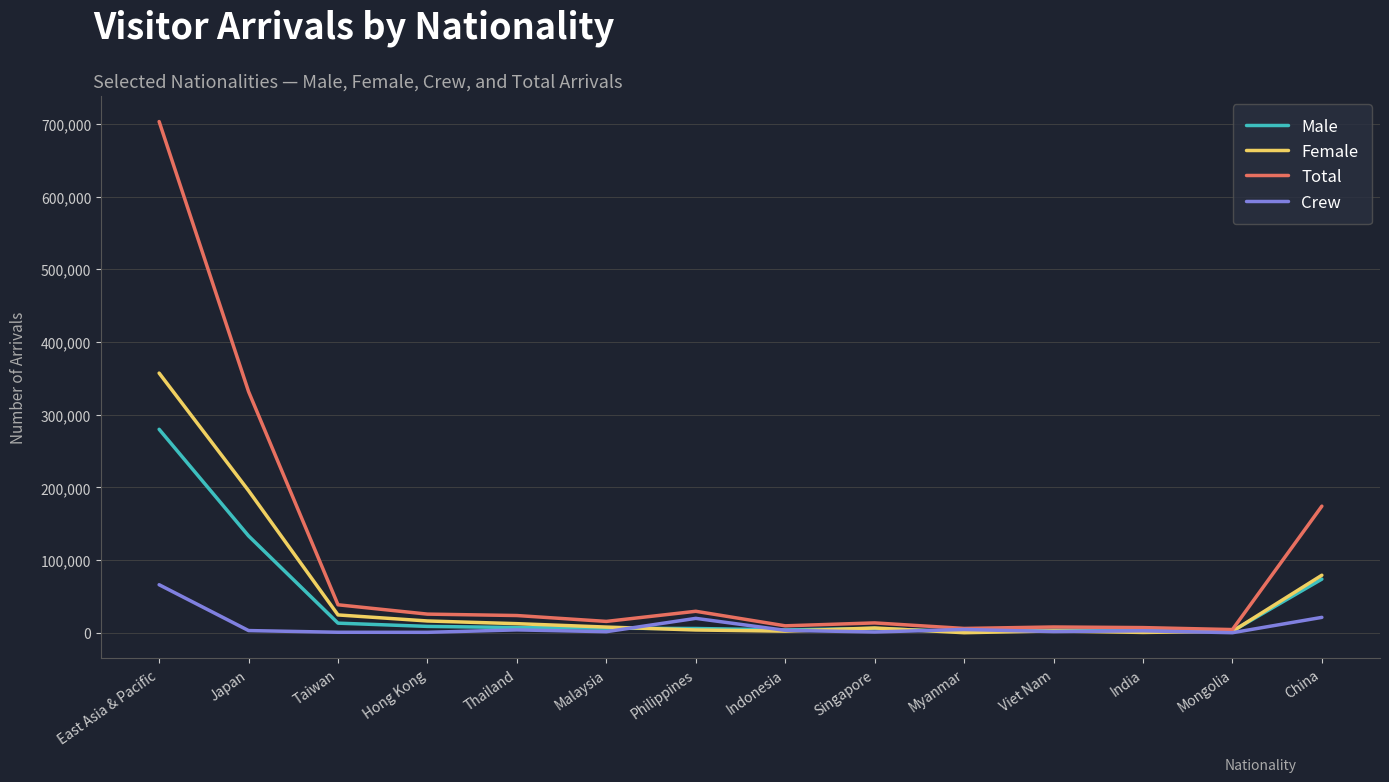

Which series has the largest total across all categories?

Total